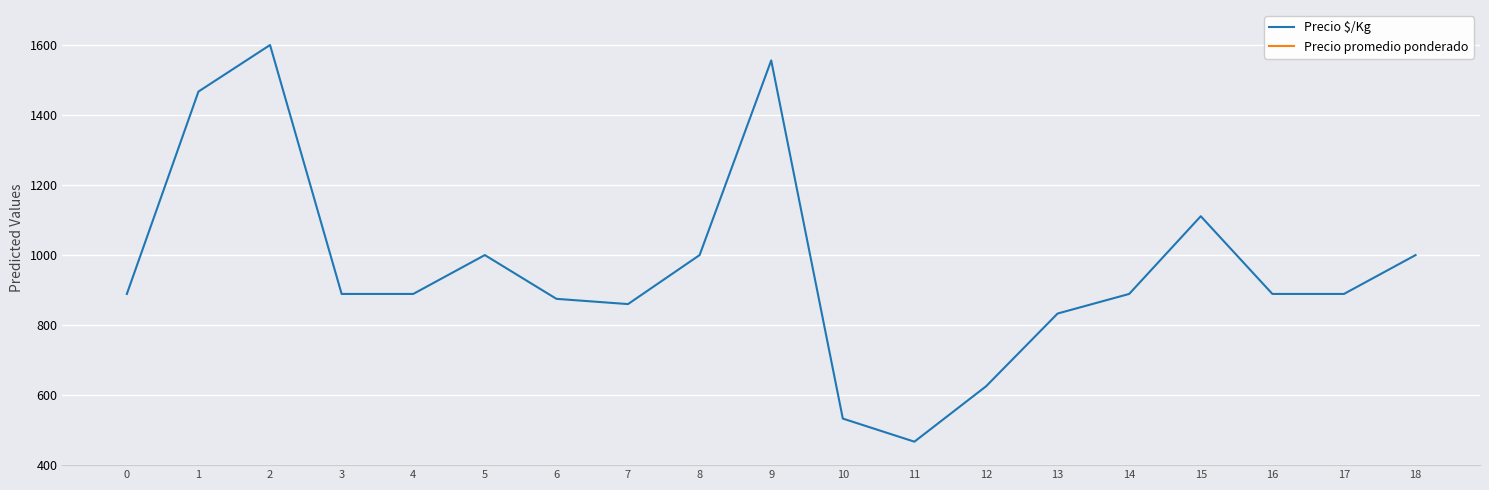

At which label does Precio promedio ponderado reach its minimum?

6